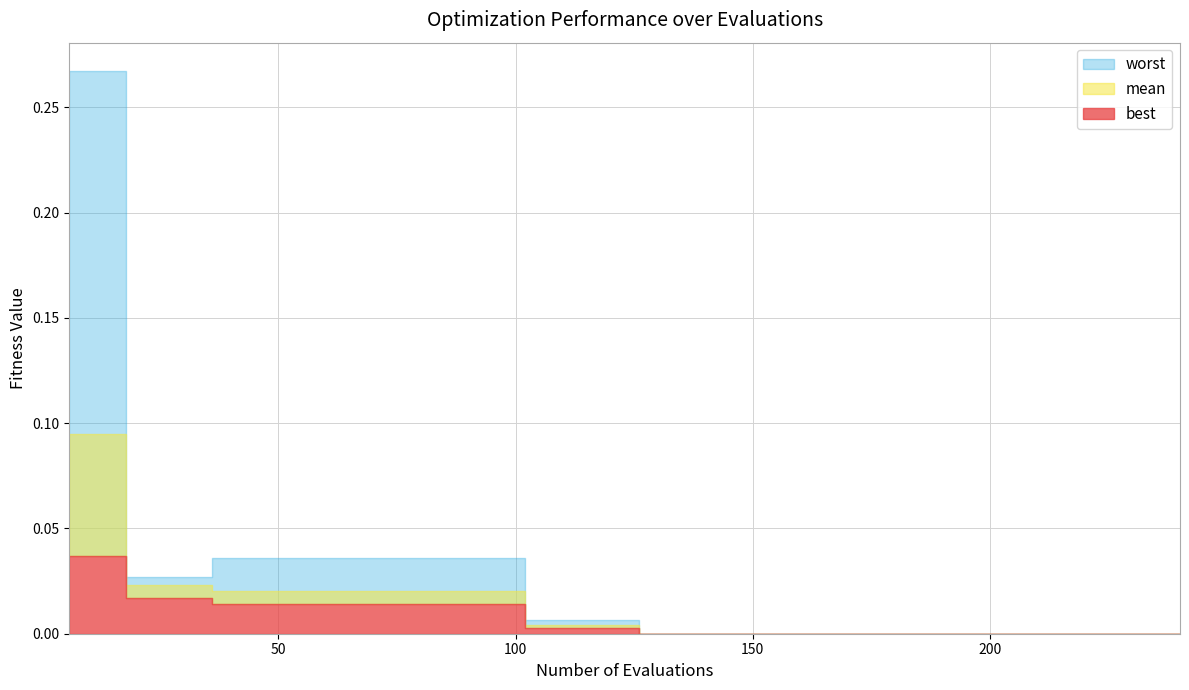

What is the difference between the maximum and minimum values in the mean series?

0.1